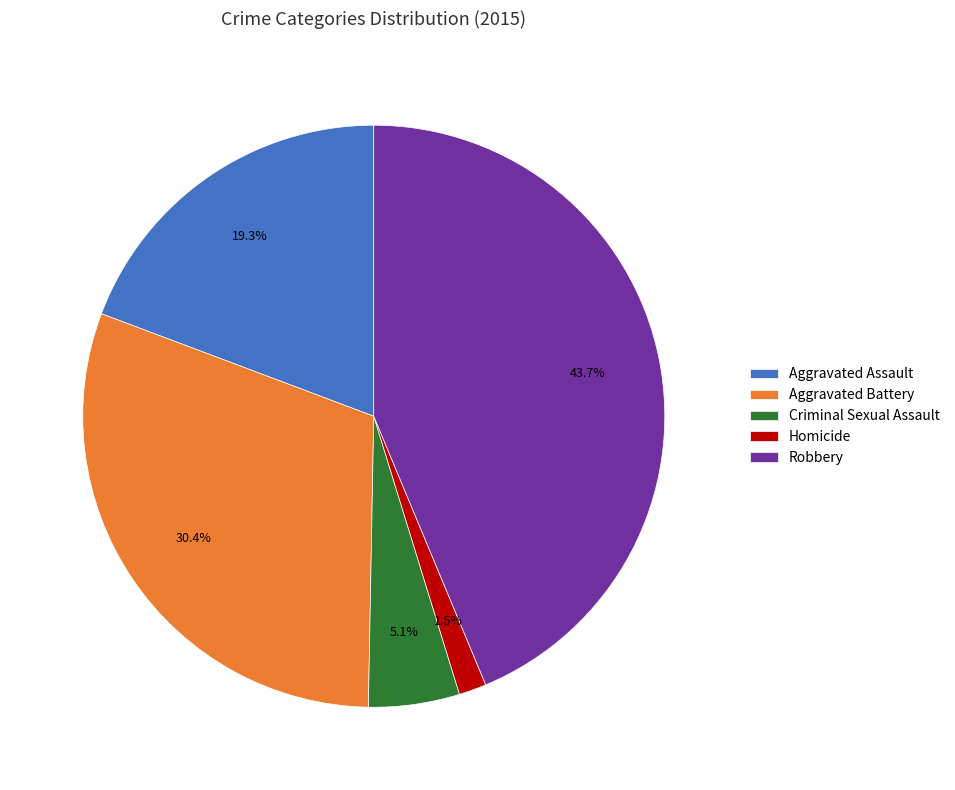

Count the number of slices in the pie.

5